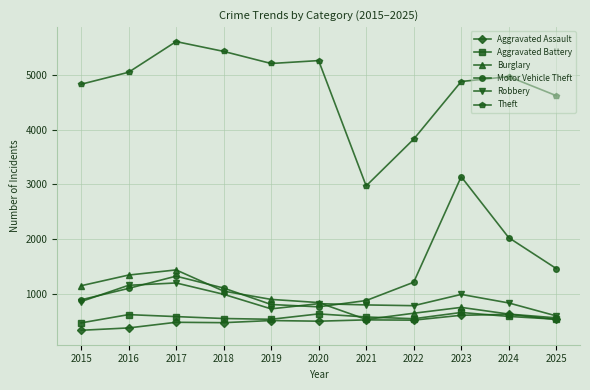

Is the value of Robbery at 2016 greater than the value of Aggravated Assault at 2023?

Yes